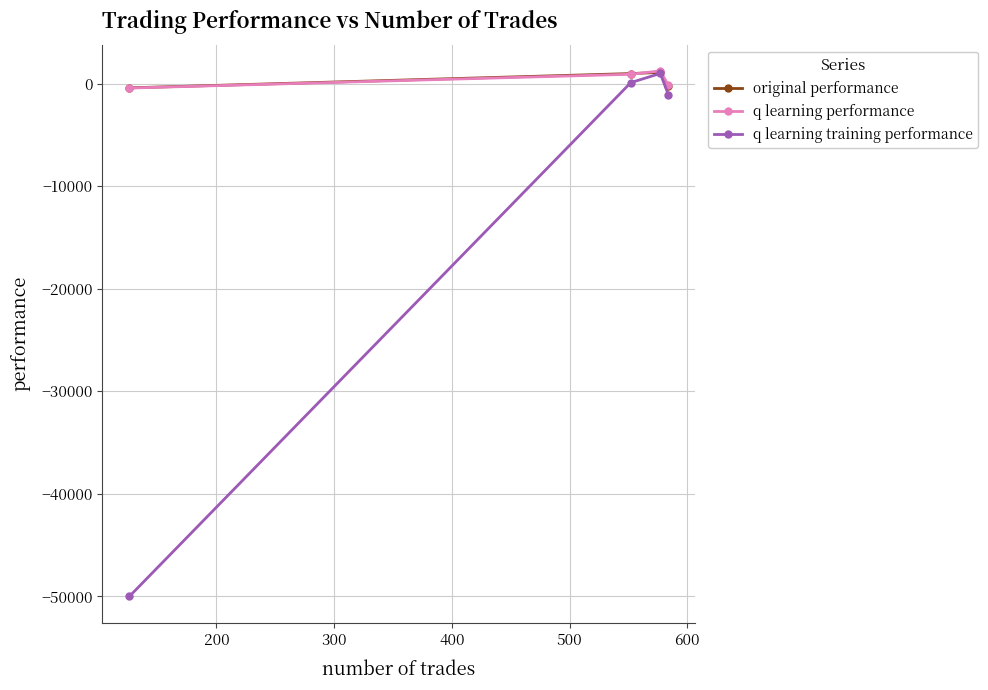

What is the lowest value of the original performance series?

-417.5